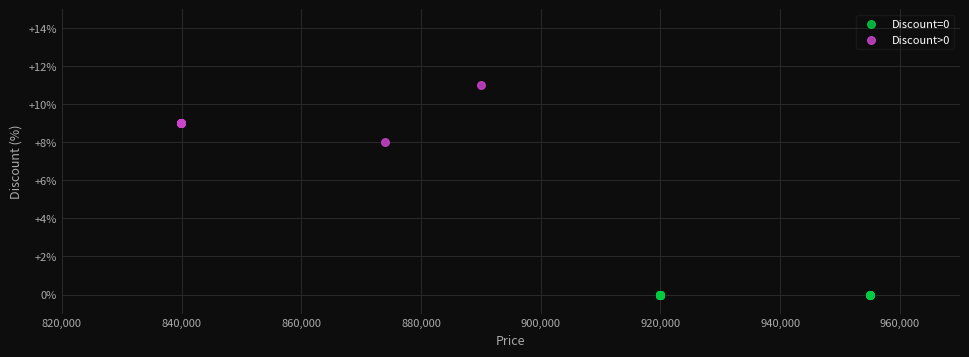

Which series reaches the maximum Y coordinate?

Discount>0